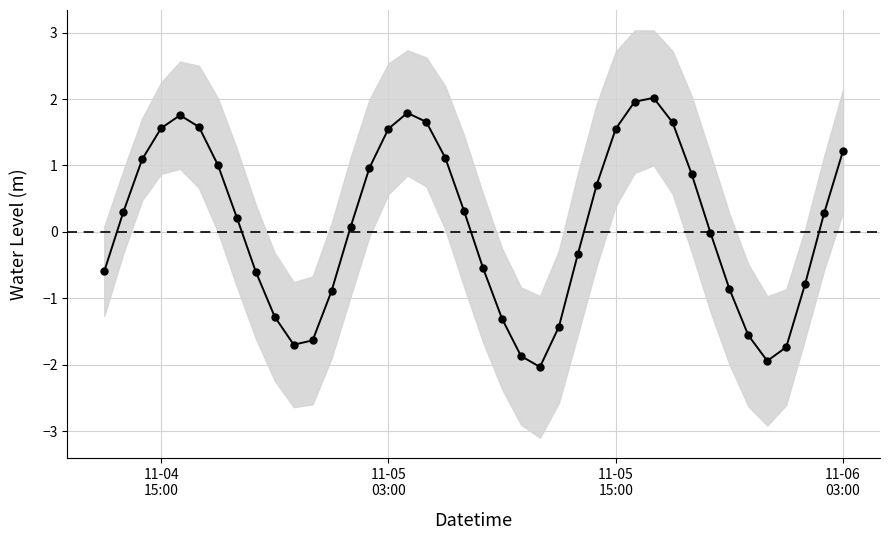

What is the greatest value displayed?

2.0